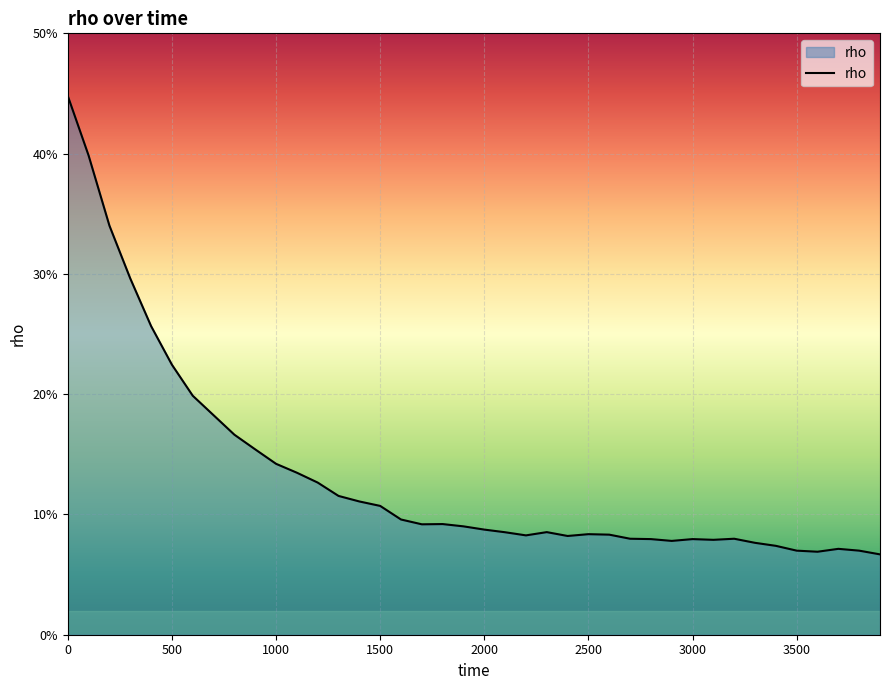

What is the maximum value shown in the chart?

0.4